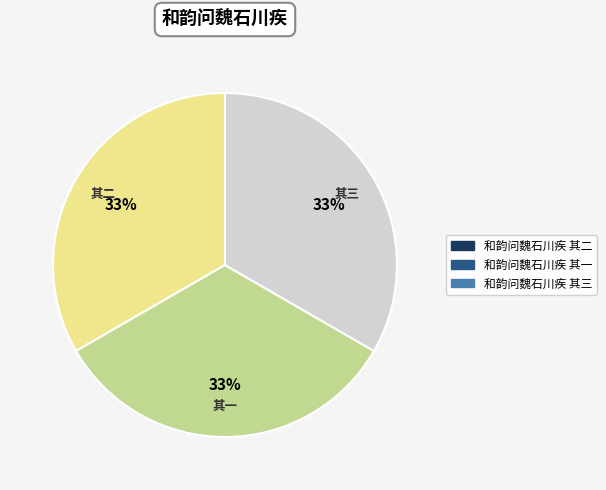

Is there any slice that represents more than half of the pie?

No